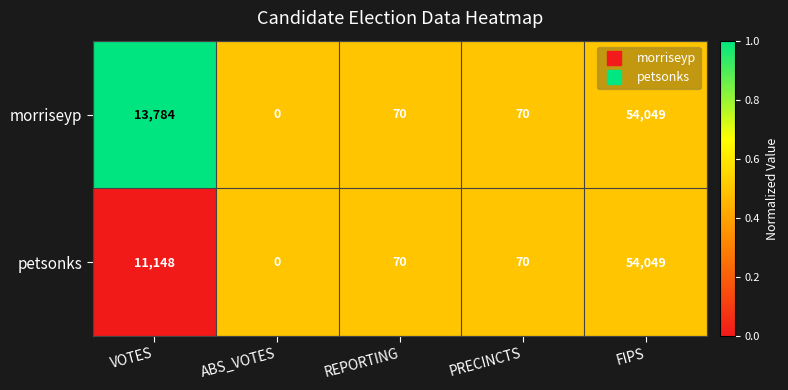

List the series in order of their overall mean, highest first.

morriseyp, petsonks